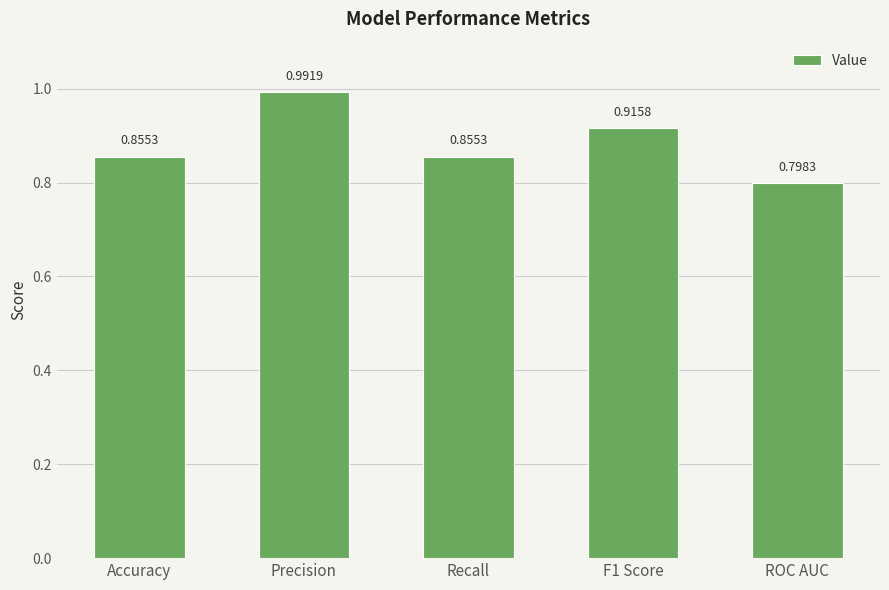

Where is the data nearest to the value 0?

ROC AUC